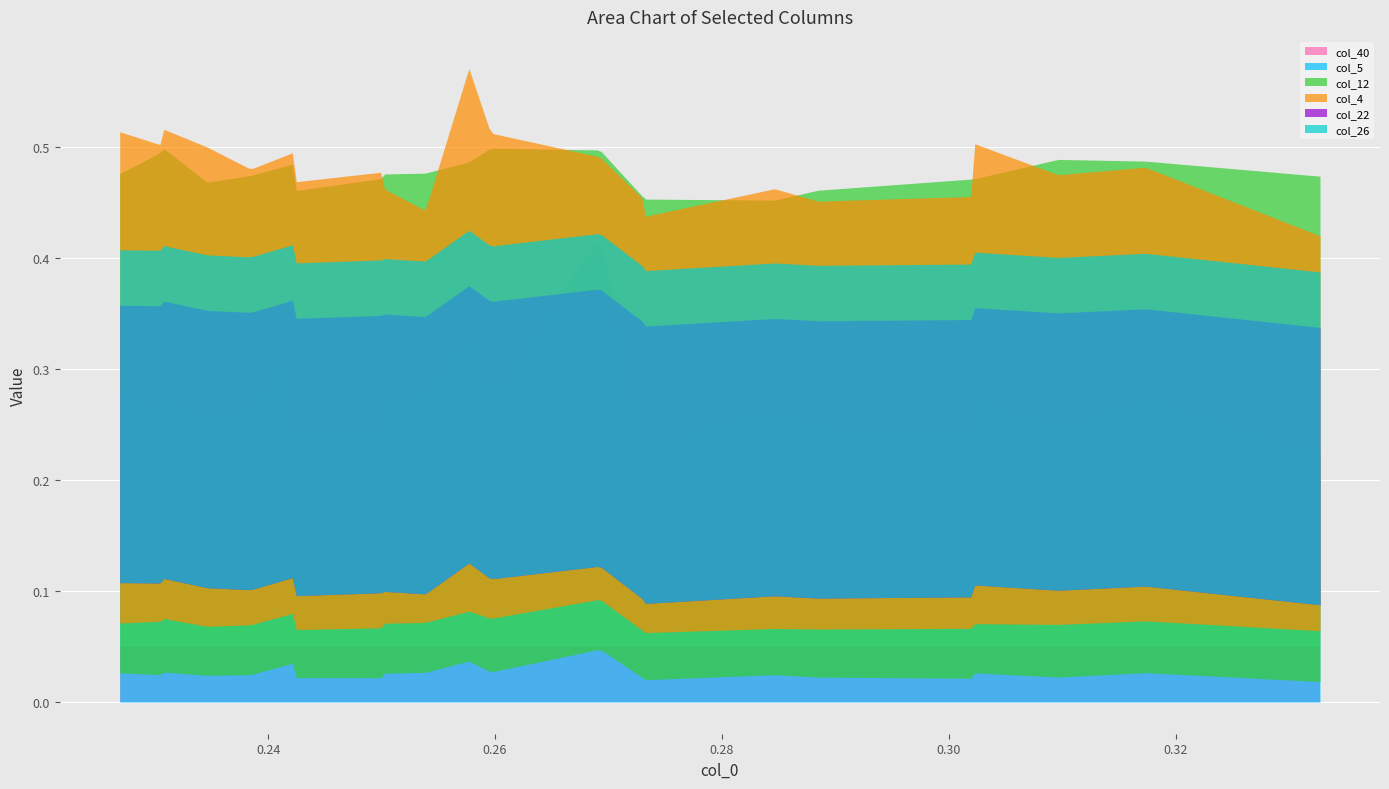

What is the sum of all col_4 values?

5.1